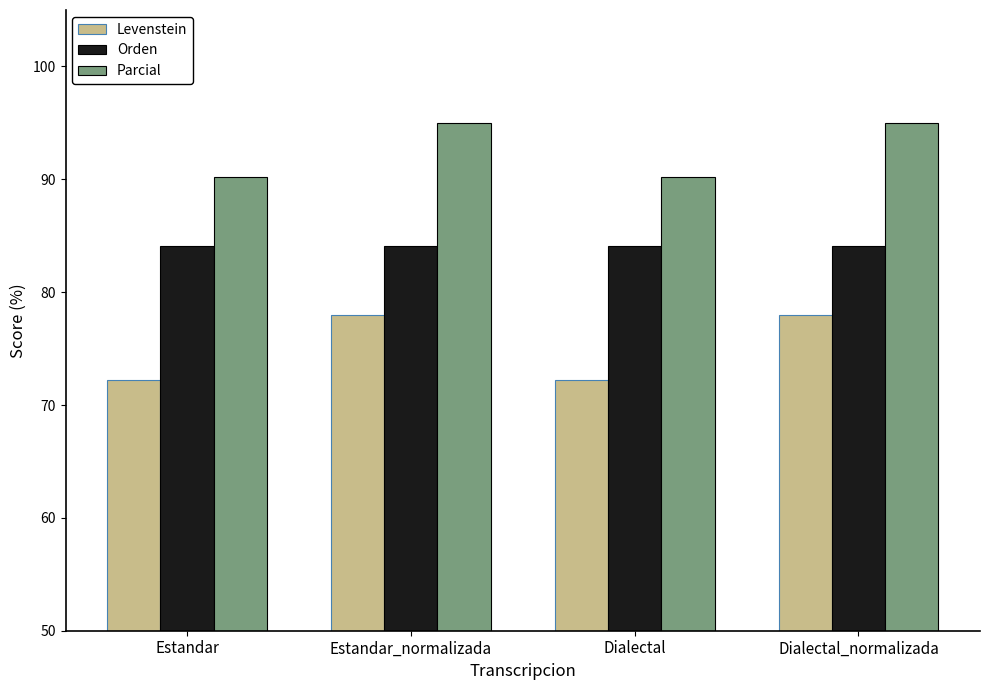

What is the label of the 1st bar from the left?

Estandar